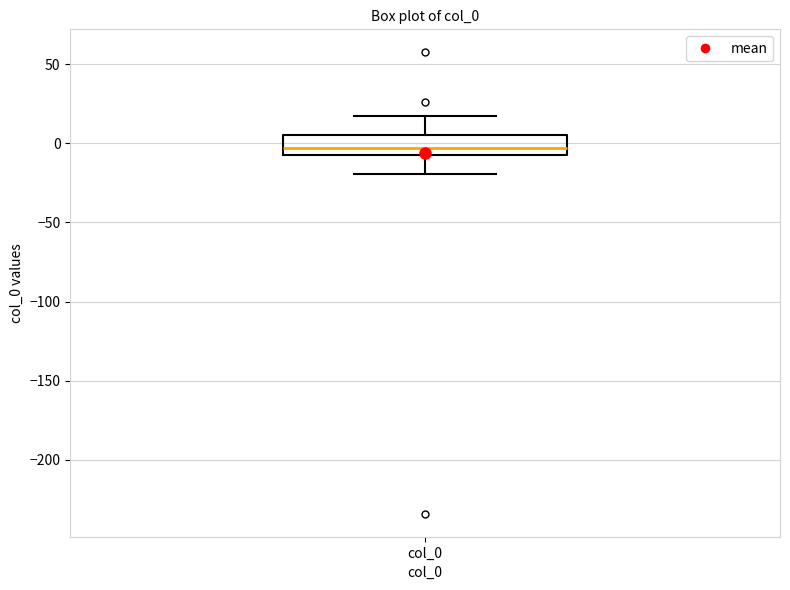

Transcribe this box plot: give where the median line is, the range the box spans, and where the two whiskers end, as read against the y-axis. The values are not printed on the chart, so give them approximately, as read against the axis.

median -5 (inside the box), box -5 to 5, whiskers -20 to 15